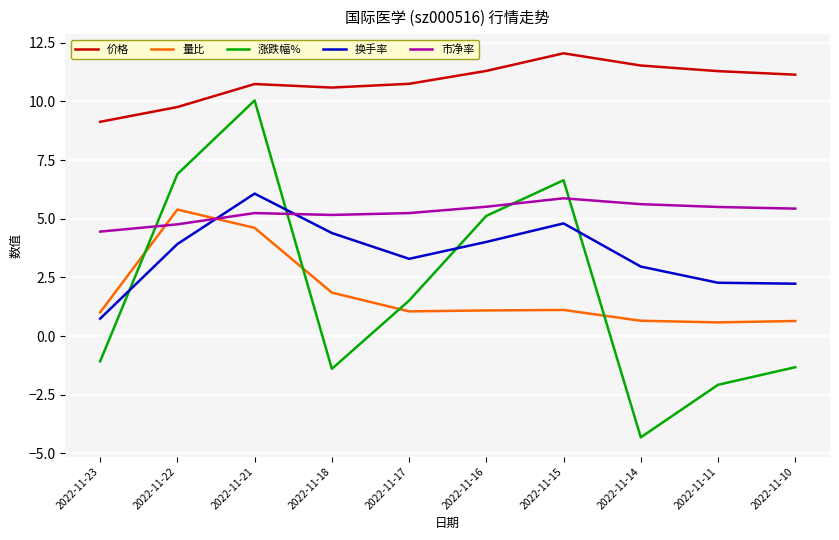

True or false: 换手率 and 价格 intersect in this chart.

False